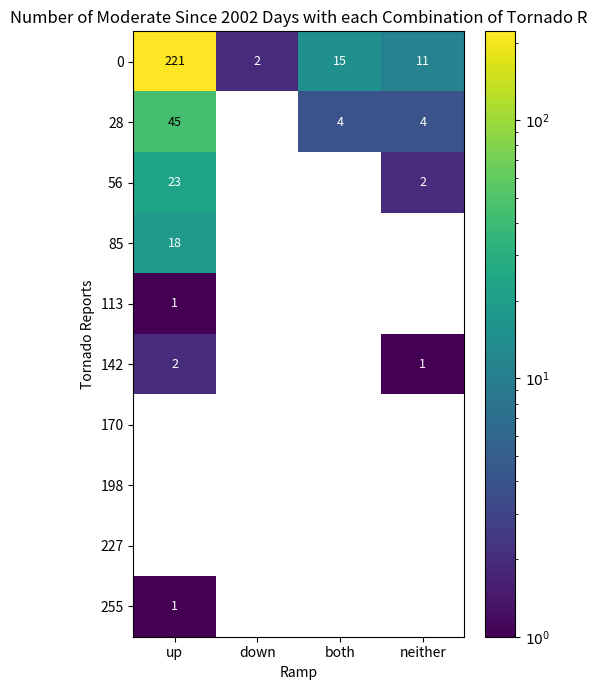

What is the sum of the 28 values at neither and both?

8